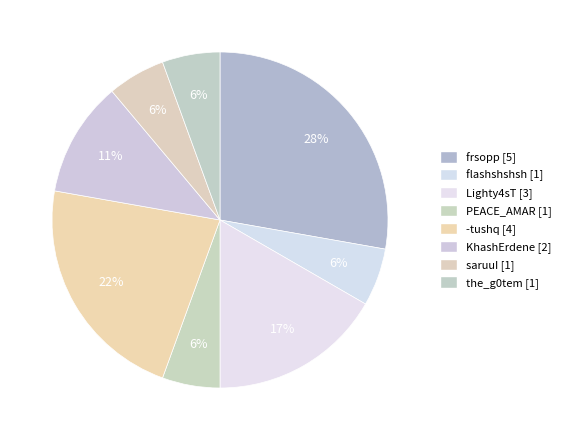

True or false: the_g0tem accounts for 6% of the total.

True